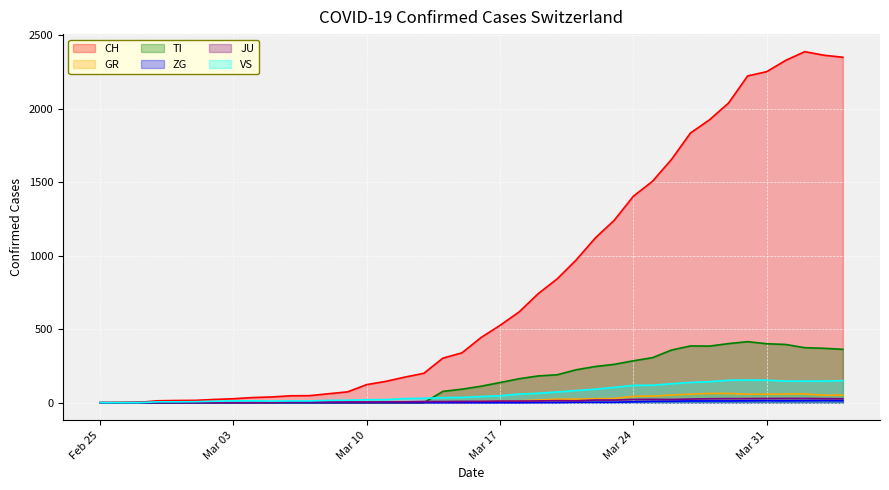

How many values in JU are above zero?

38